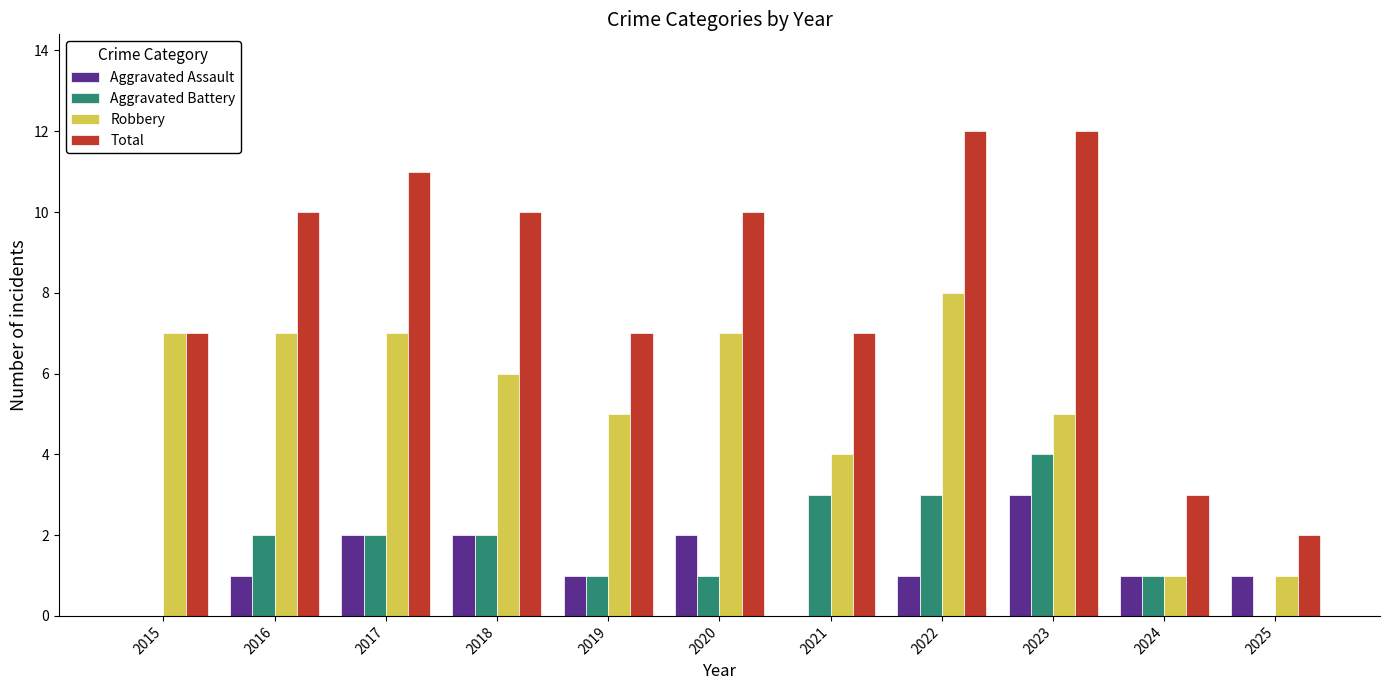

True or false: Total has a value of 5 at 2016.

False